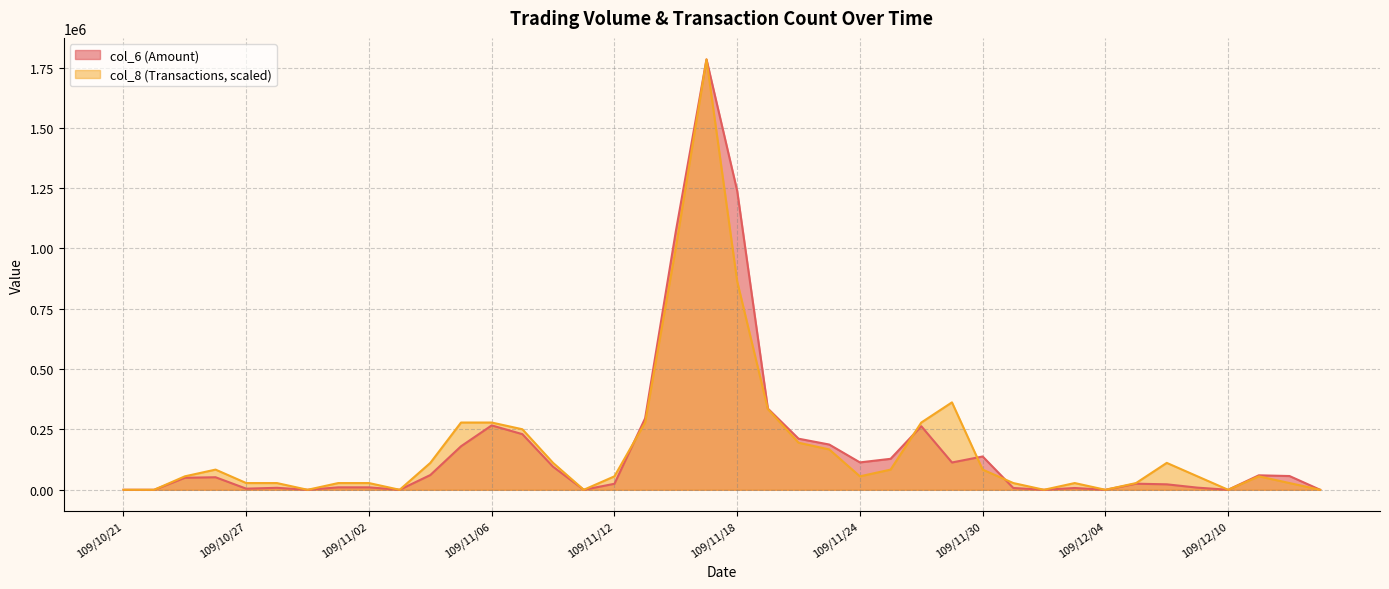

How many intersections are there between col_8 and col_6?

4